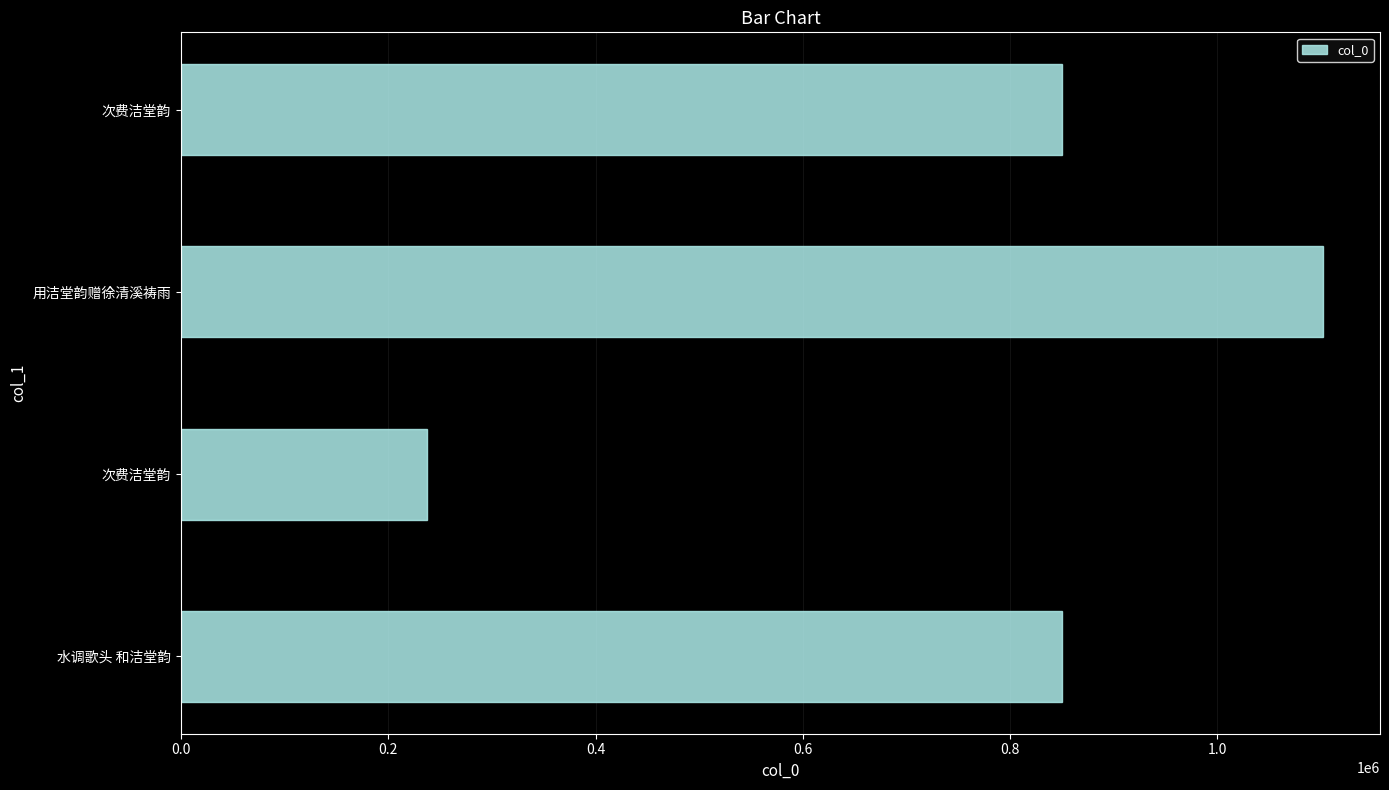

How many bars are there in total?

4